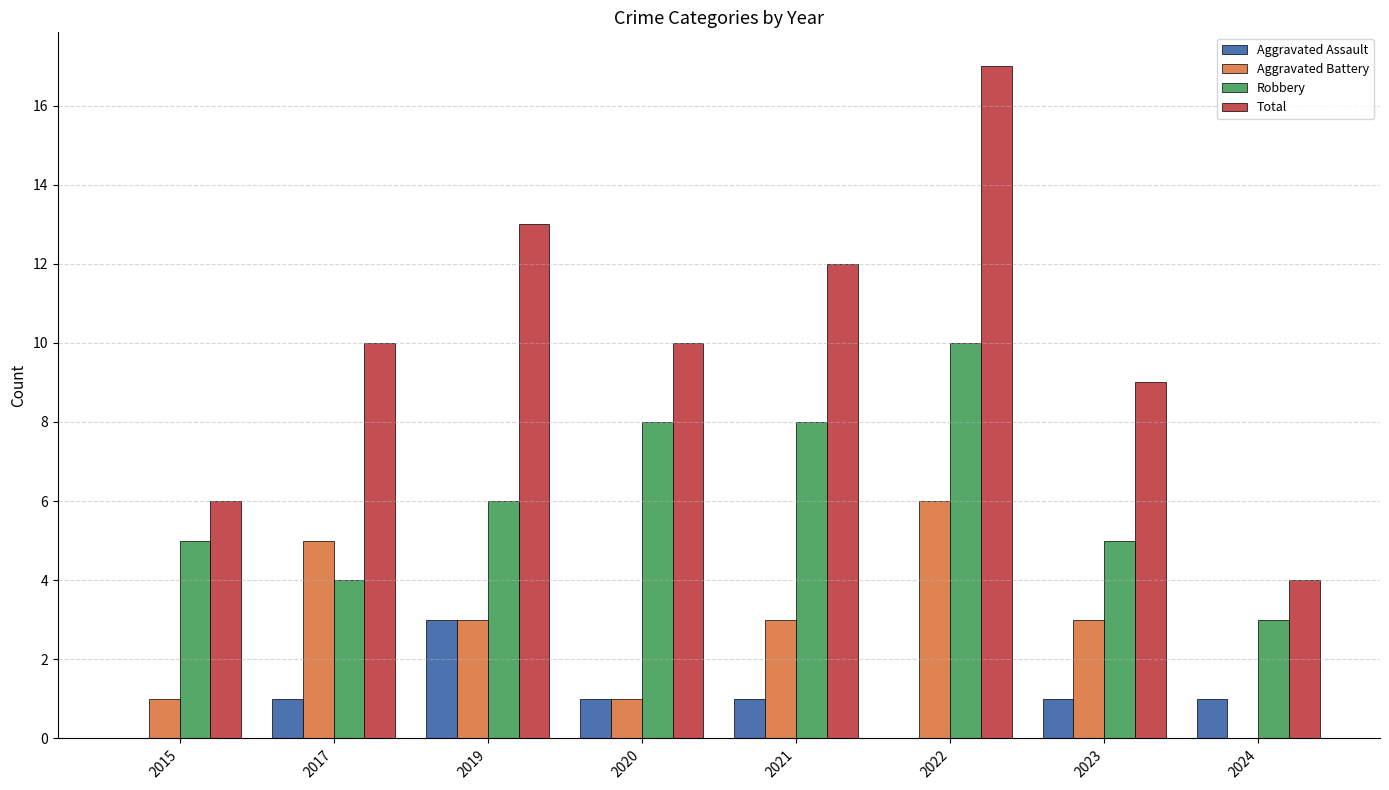

What is the total value across all series at 2020?

20